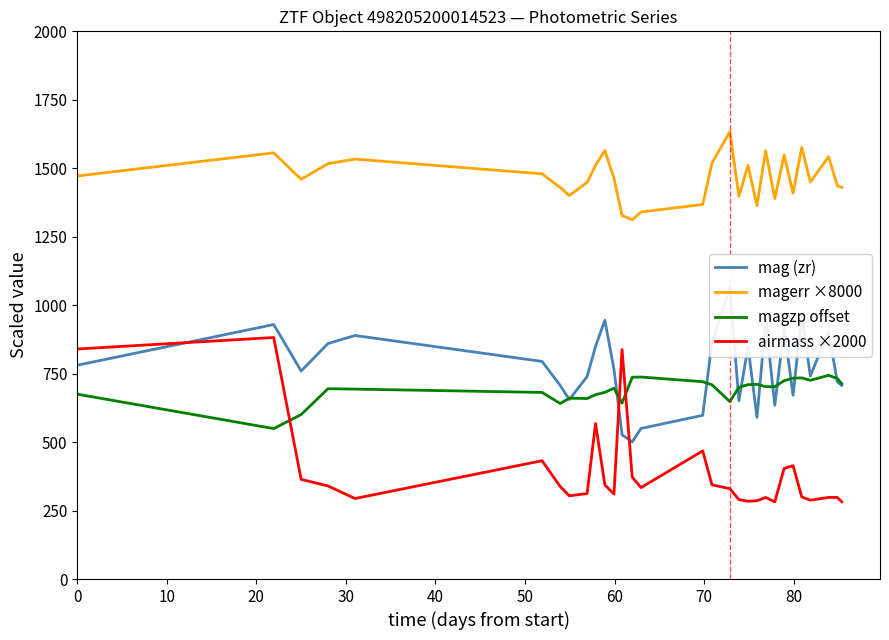

True or false: magzp offset and magerr ×8000 intersect in this chart.

False